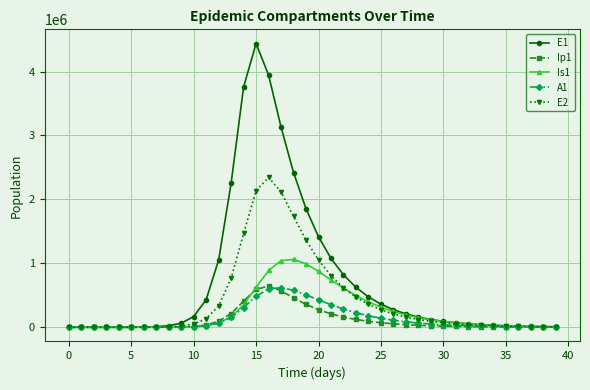

What is the value of the Ip1 point at the 2nd from the left?

0.5